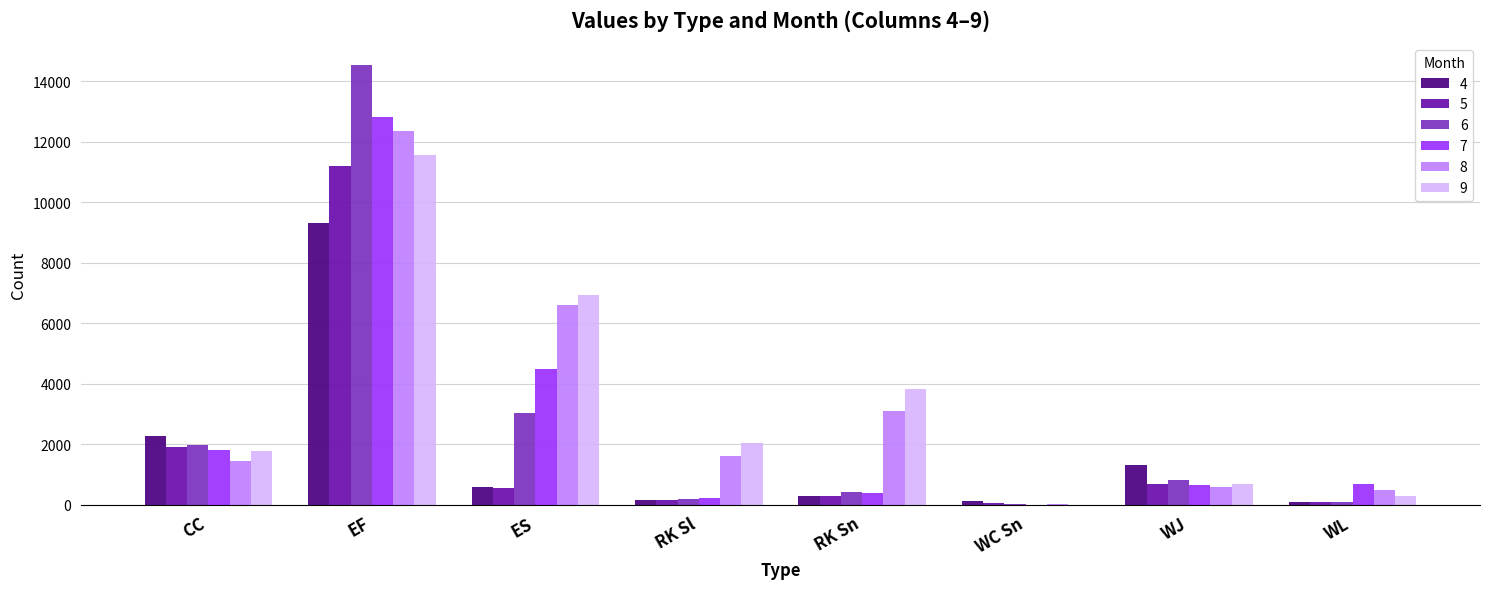

The 6 series shows 1958 at CC. True or false?

True